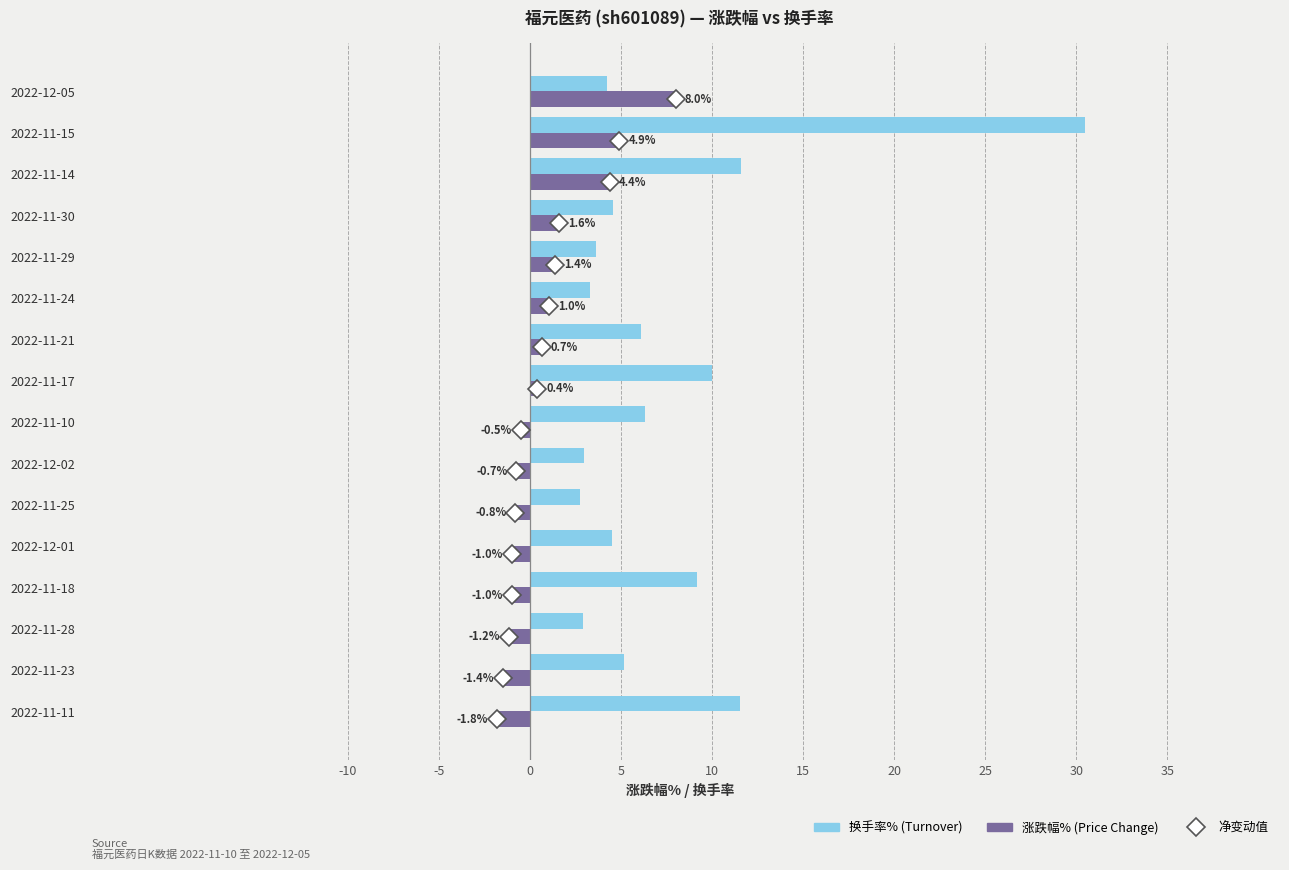

What is the spread (max minus min) of values at 2022-11-14?

7.2